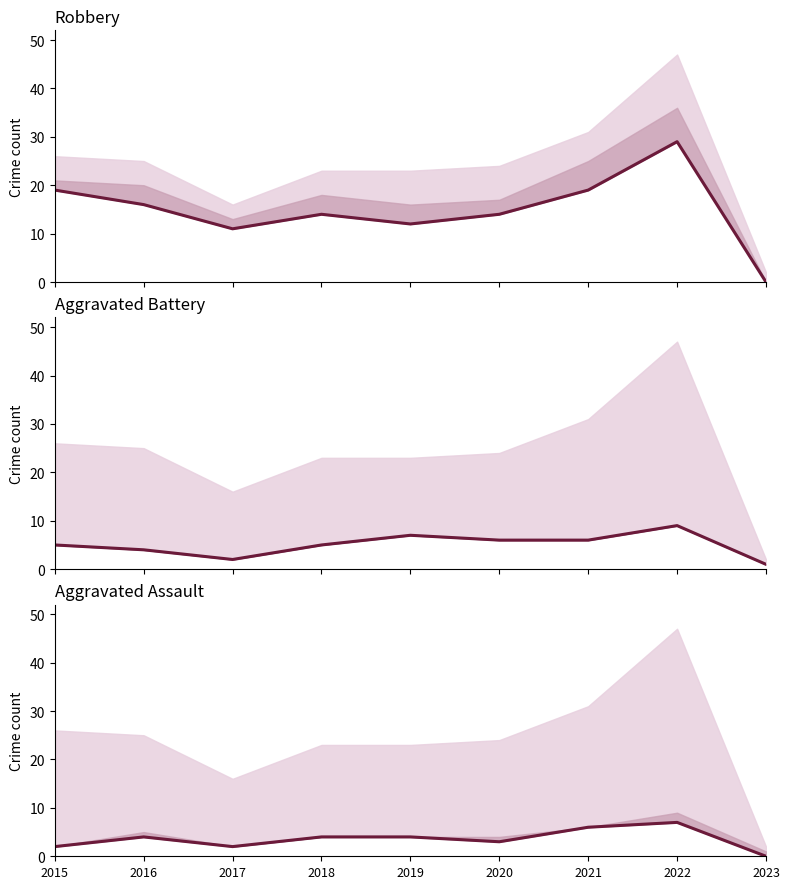

Between 2019 and 2020, which series saw the biggest shift?

Robbery